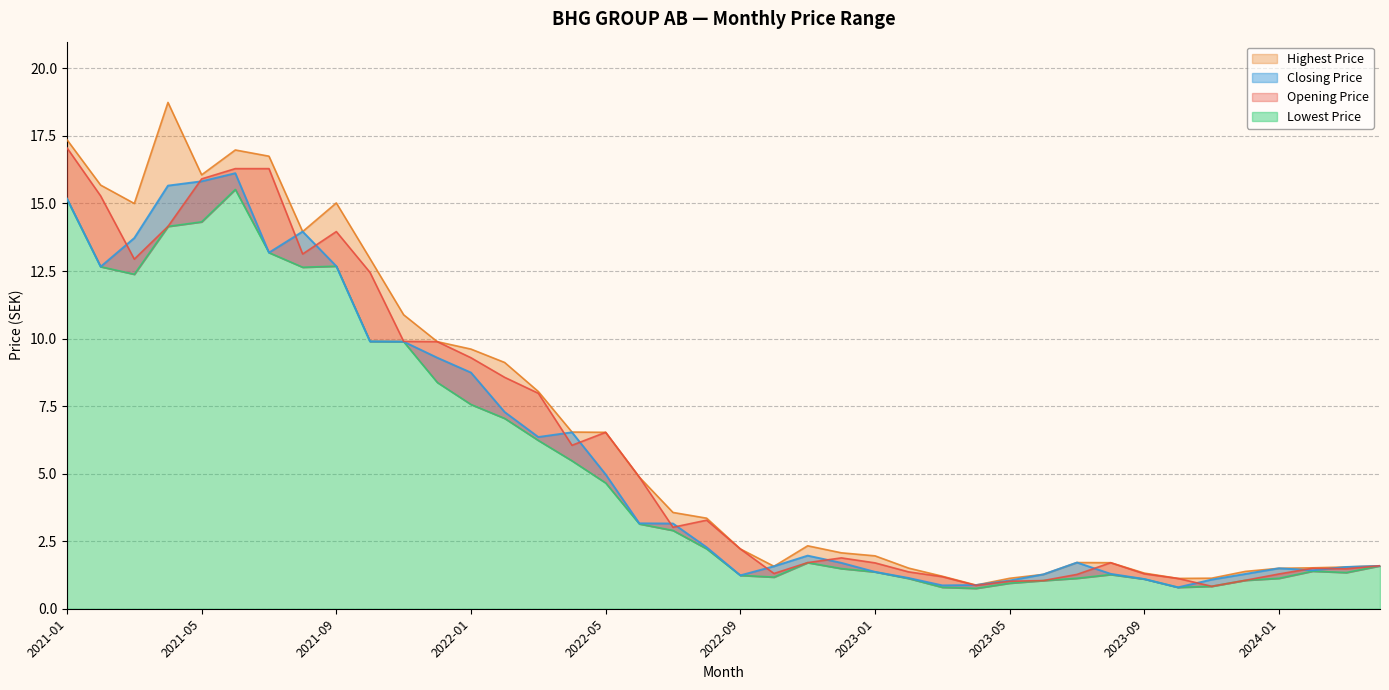

At which category is the sum across all series the highest?

2021-06